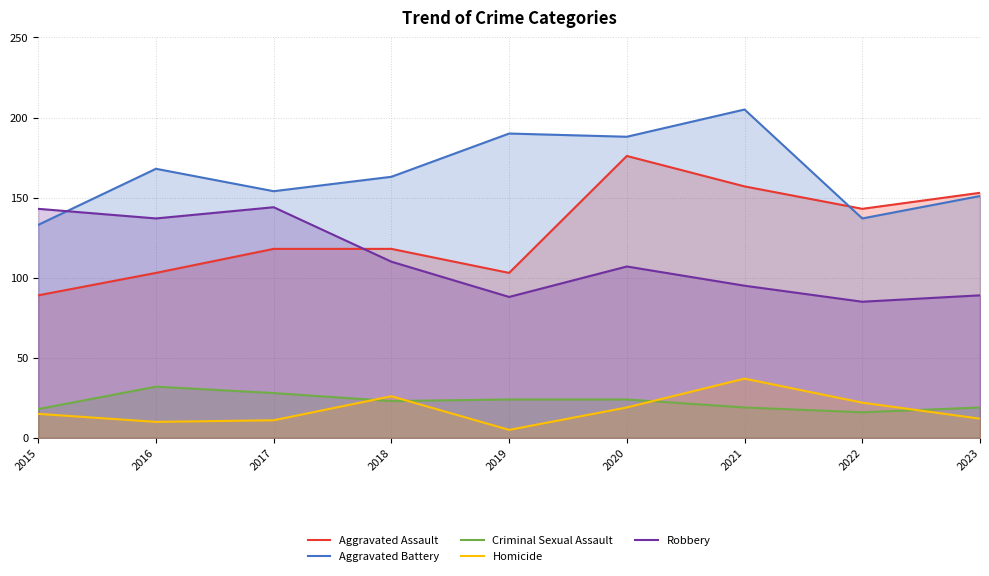

What is the approximate value of Robbery at 2021?

95